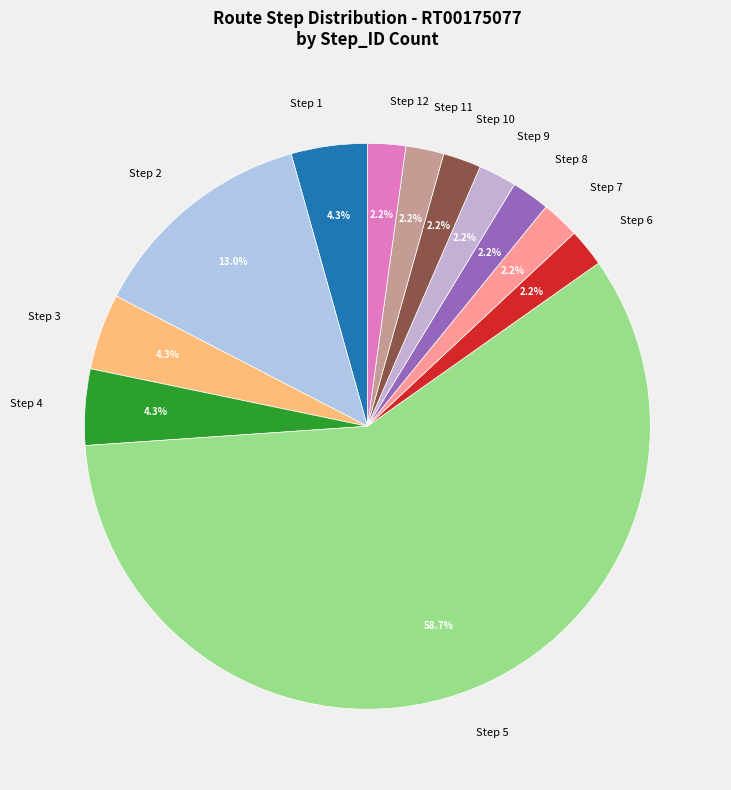

How many slices are in this pie chart?

12